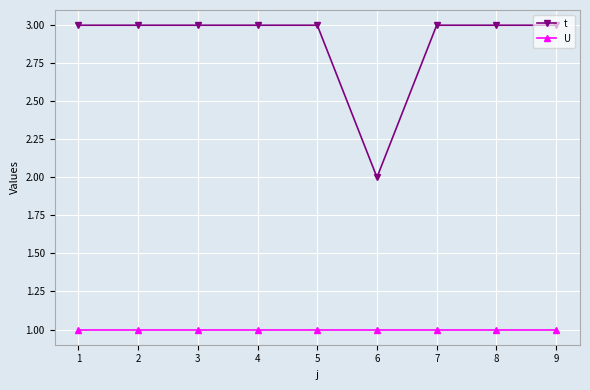

Reading left to right, extract all data points from this chart.

t: 3	3	3	3	3	2	3	3	3
U: 1	1	1	1	1	1	1	1	1